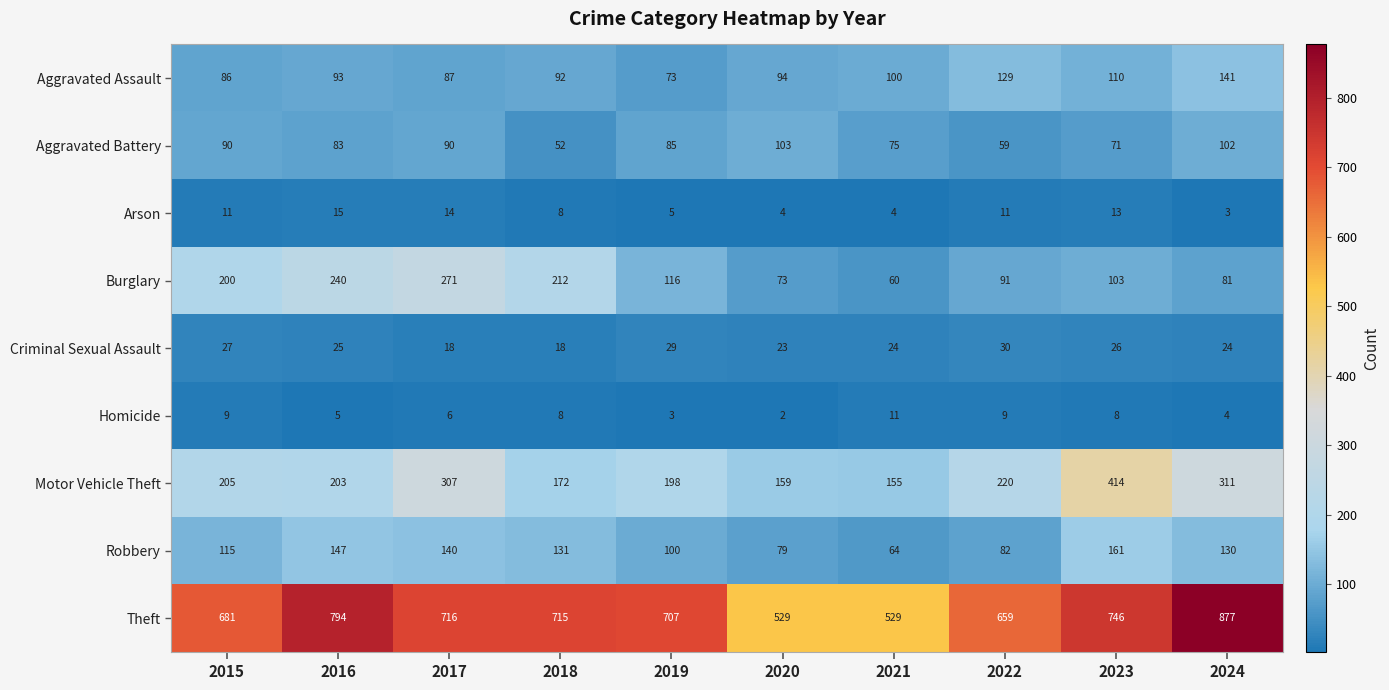

What is the spread (max minus min) of values at 2023?

738